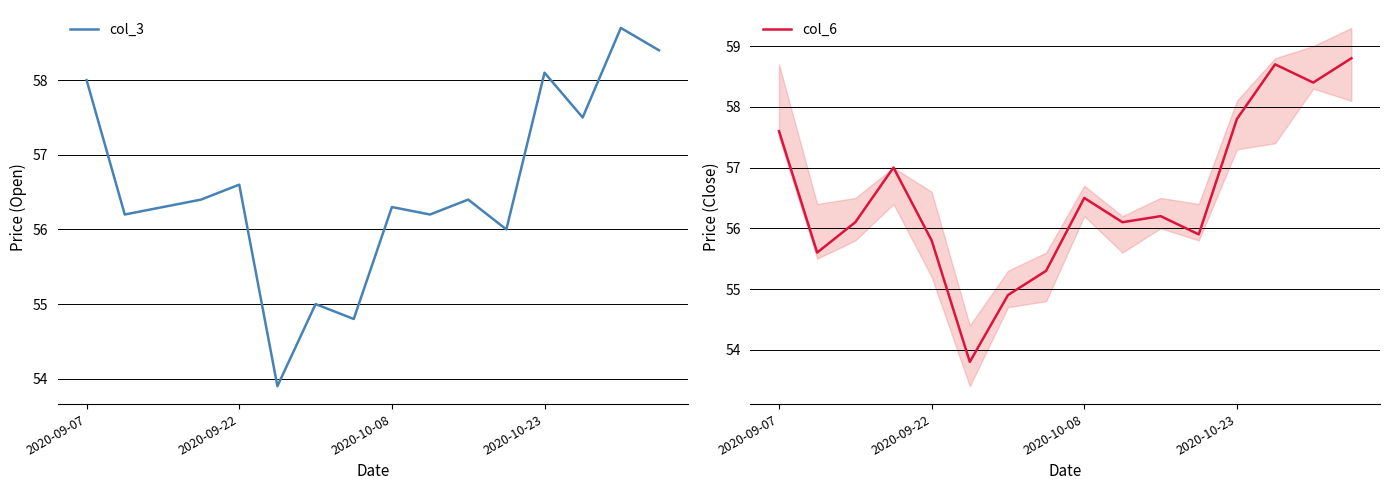

What is the difference between the highest and lowest values at 5?

0.1